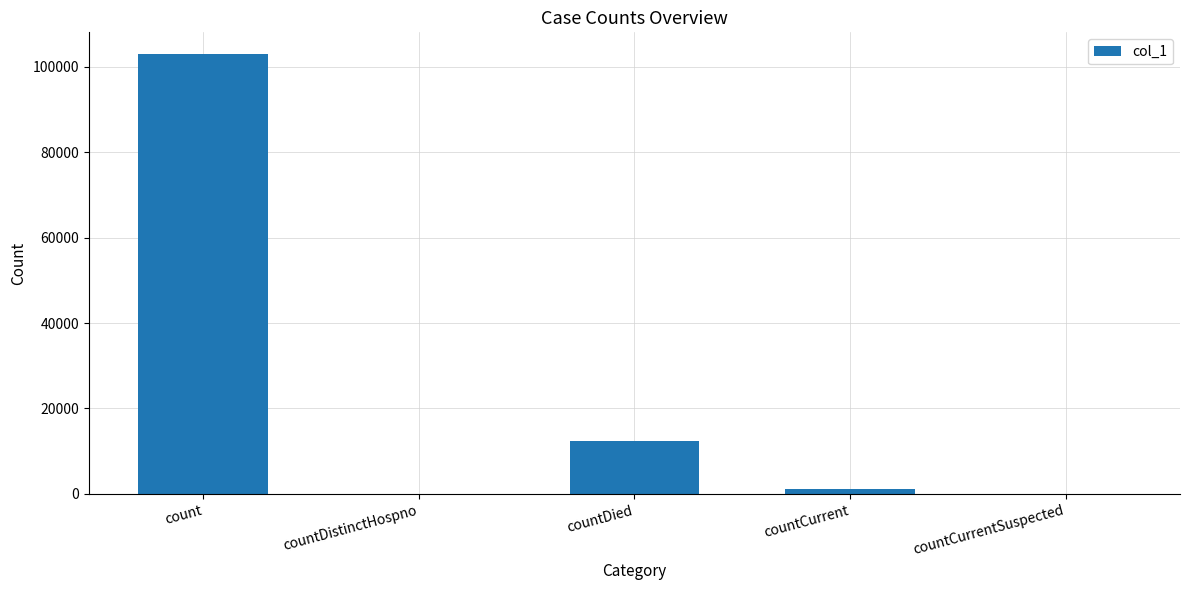

Count the number of categories in the chart.

5